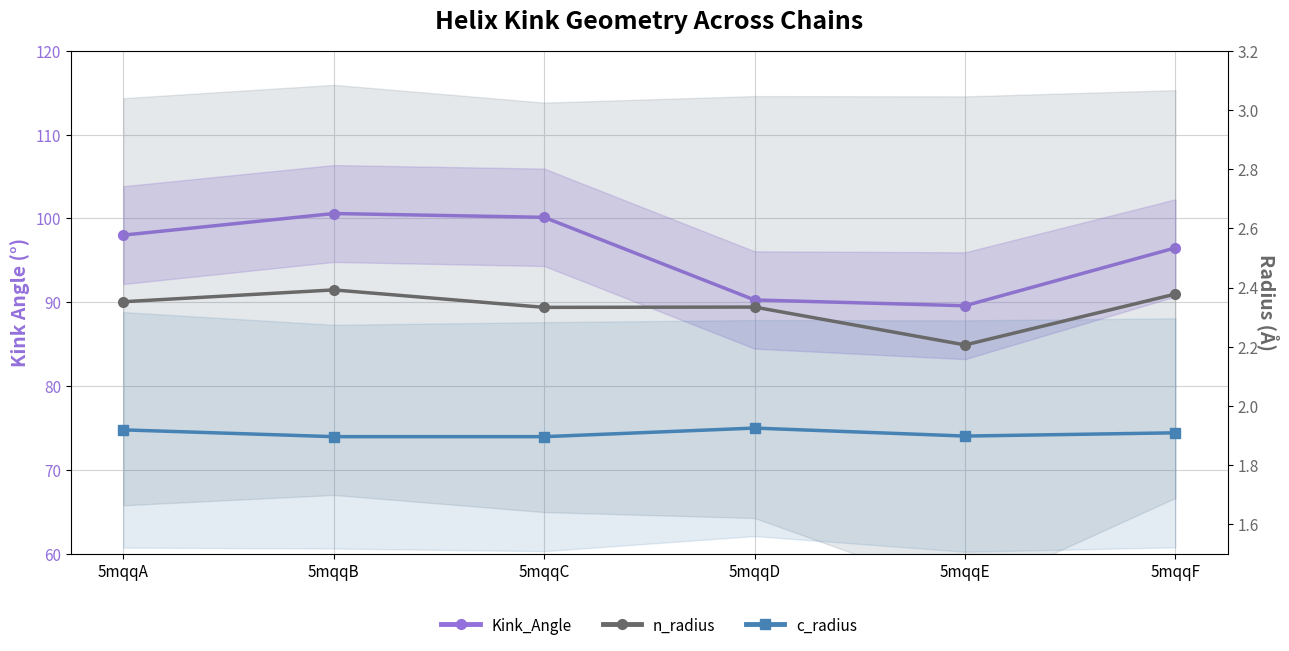

True or false: n_radius and Kink_Angle intersect in this chart.

False